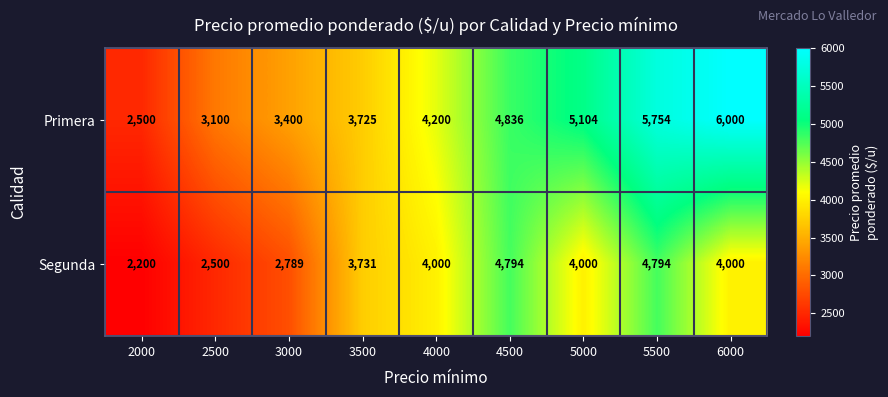

At which category does the chart reach its peak across all series?

6000